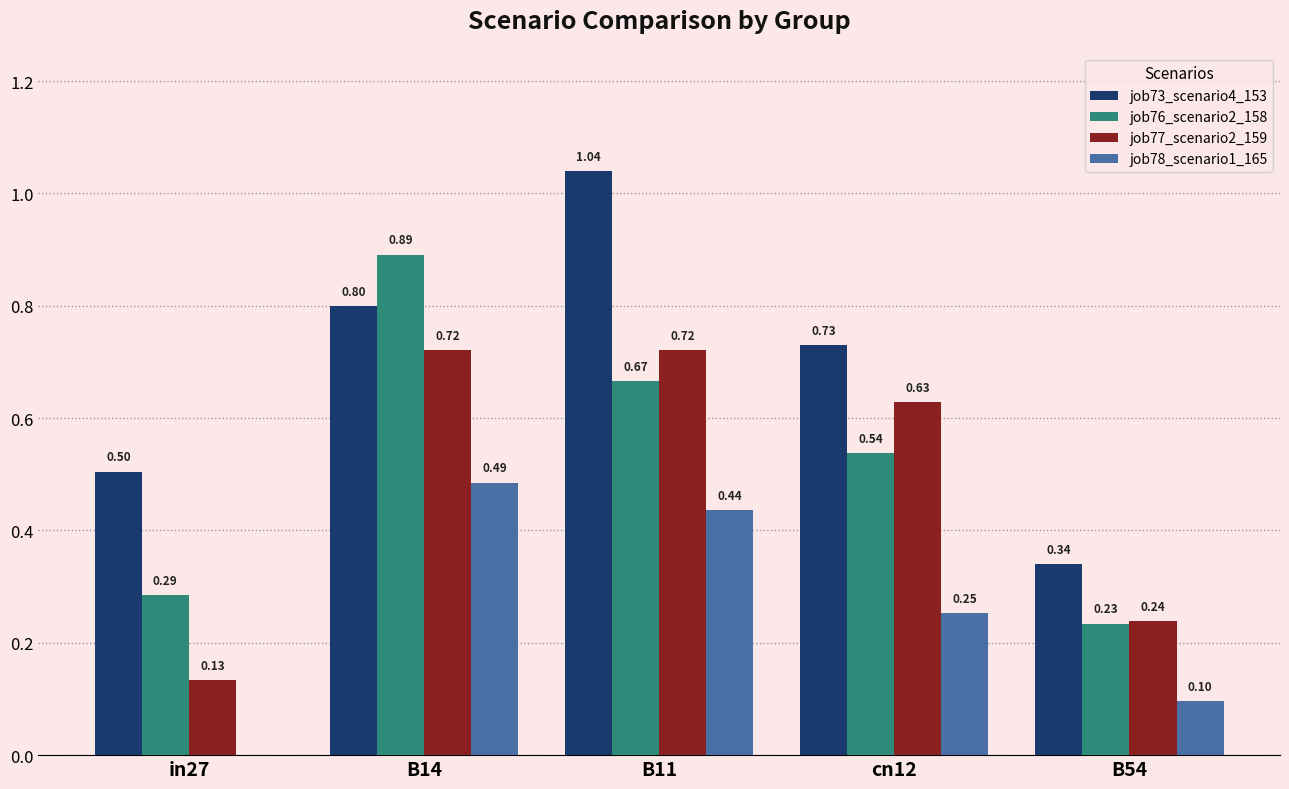

What is the total value across all series at B14?

2.9